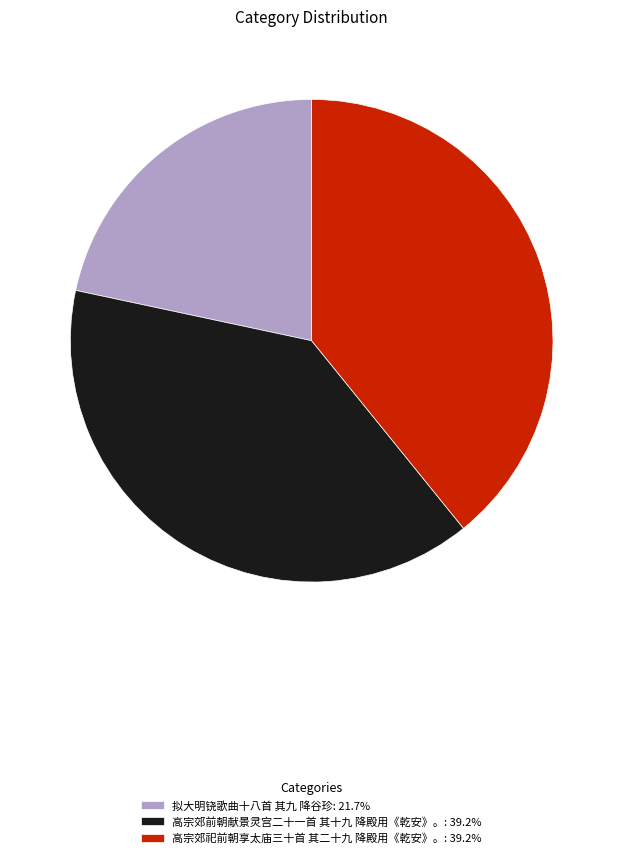

Is there any slice that represents more than half of the pie?

No